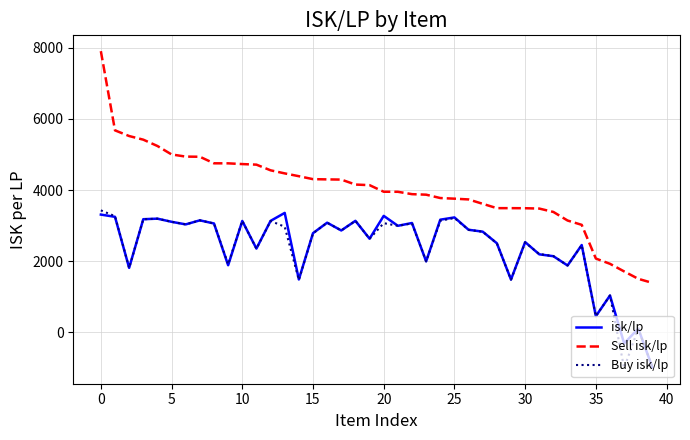

What is the highest value of the isk/lp series?

3358.3